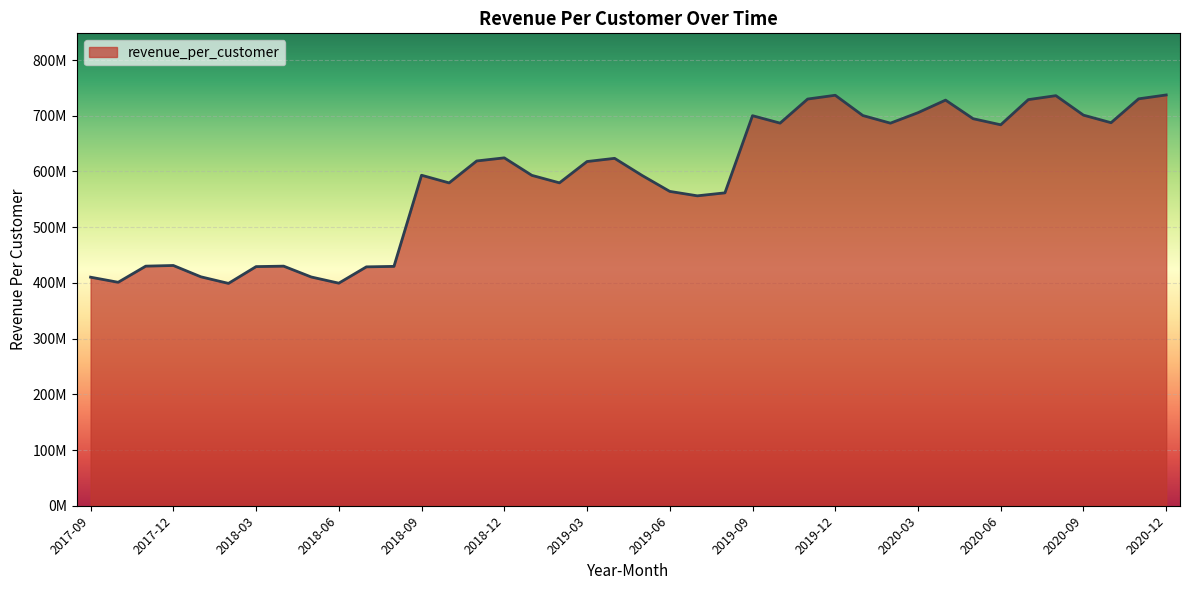

True or false: there are more than 2 points higher than both neighbors.

True